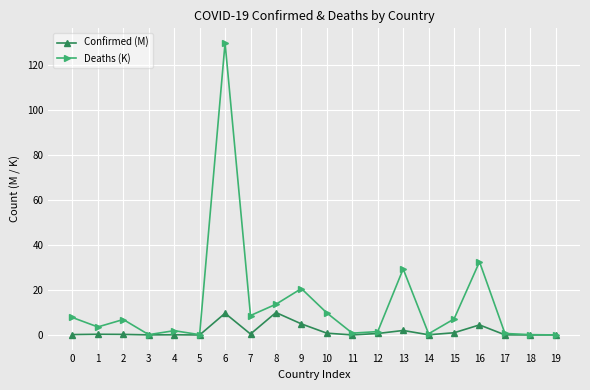

Rank the series by their average value, from lowest to highest.

Confirmed (M), Deaths (K)